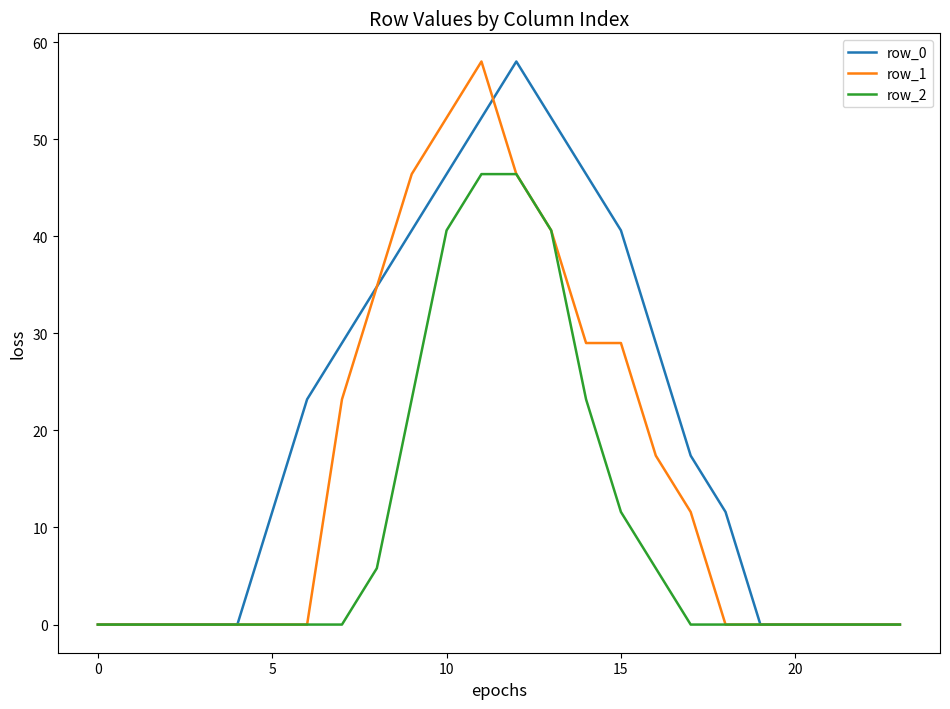

Which series has the largest total across all categories?

row_0